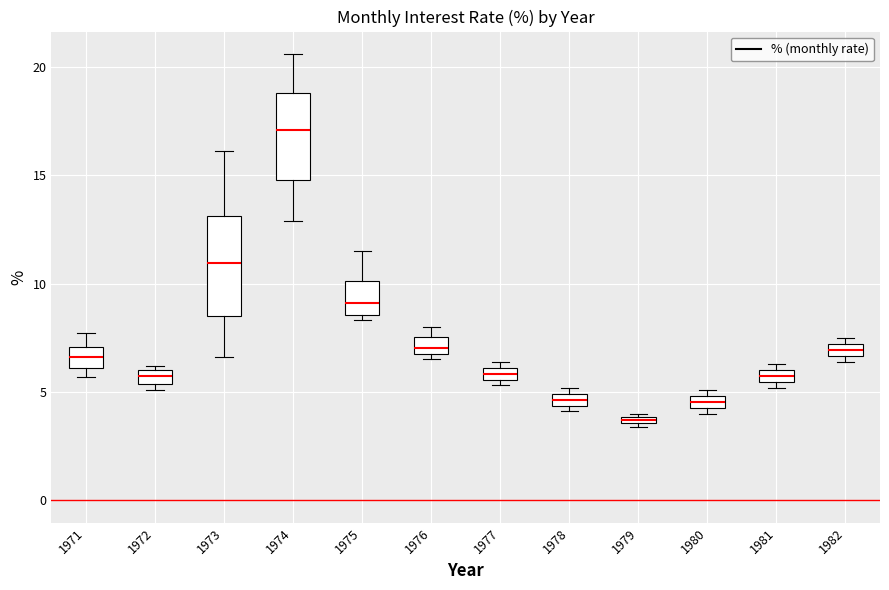

Which box is the tallest, from its lower edge to its upper edge?

1973